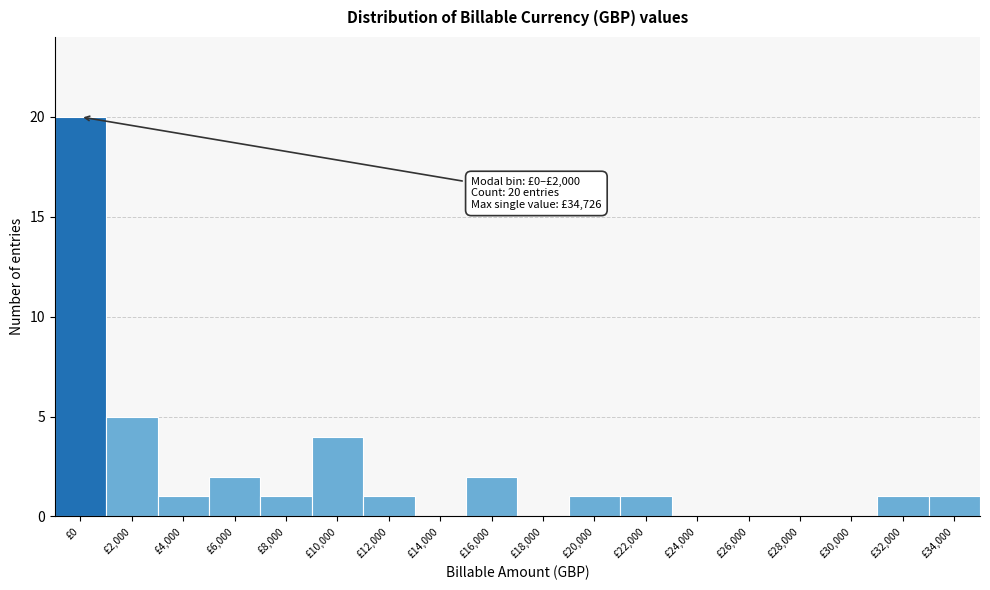

Reading left to right, extract all data points from this chart.

£0=20	£2,000=5	£4,000=1	£6,000=2	£8,000=1	£10,000=4	£12,000=1	£14,000=0	£16,000=2	£18,000=0	£20,000=1	£22,000=1	£24,000=0	£26,000=0	£28,000=0	£30,000=0	£32,000=1	£34,000=1